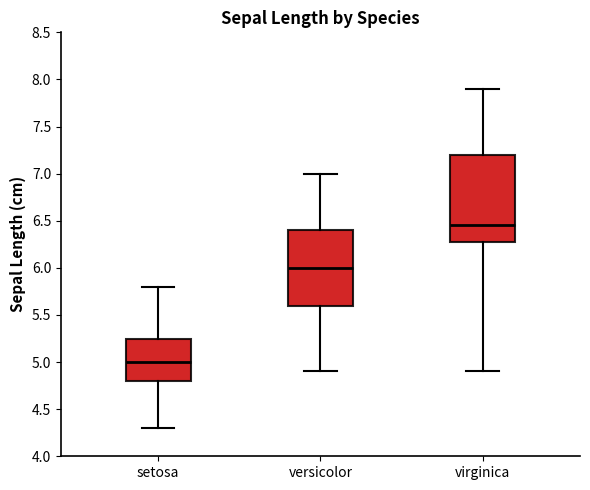

Which box's median line is the lowest?

setosa